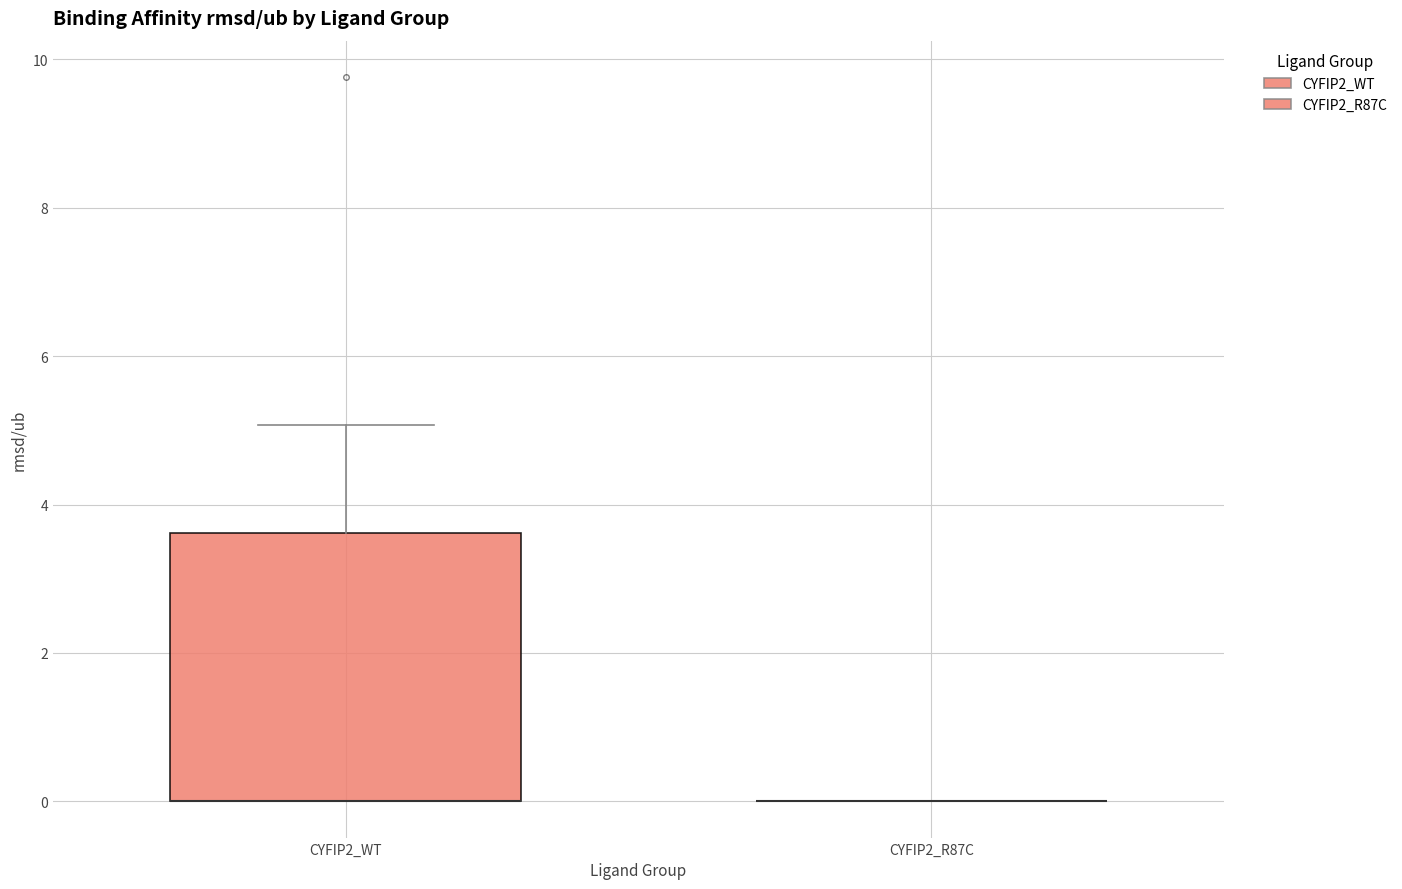

Comparing the boxes themselves (not the whiskers), which one is the tallest?

CYFIP2_WT